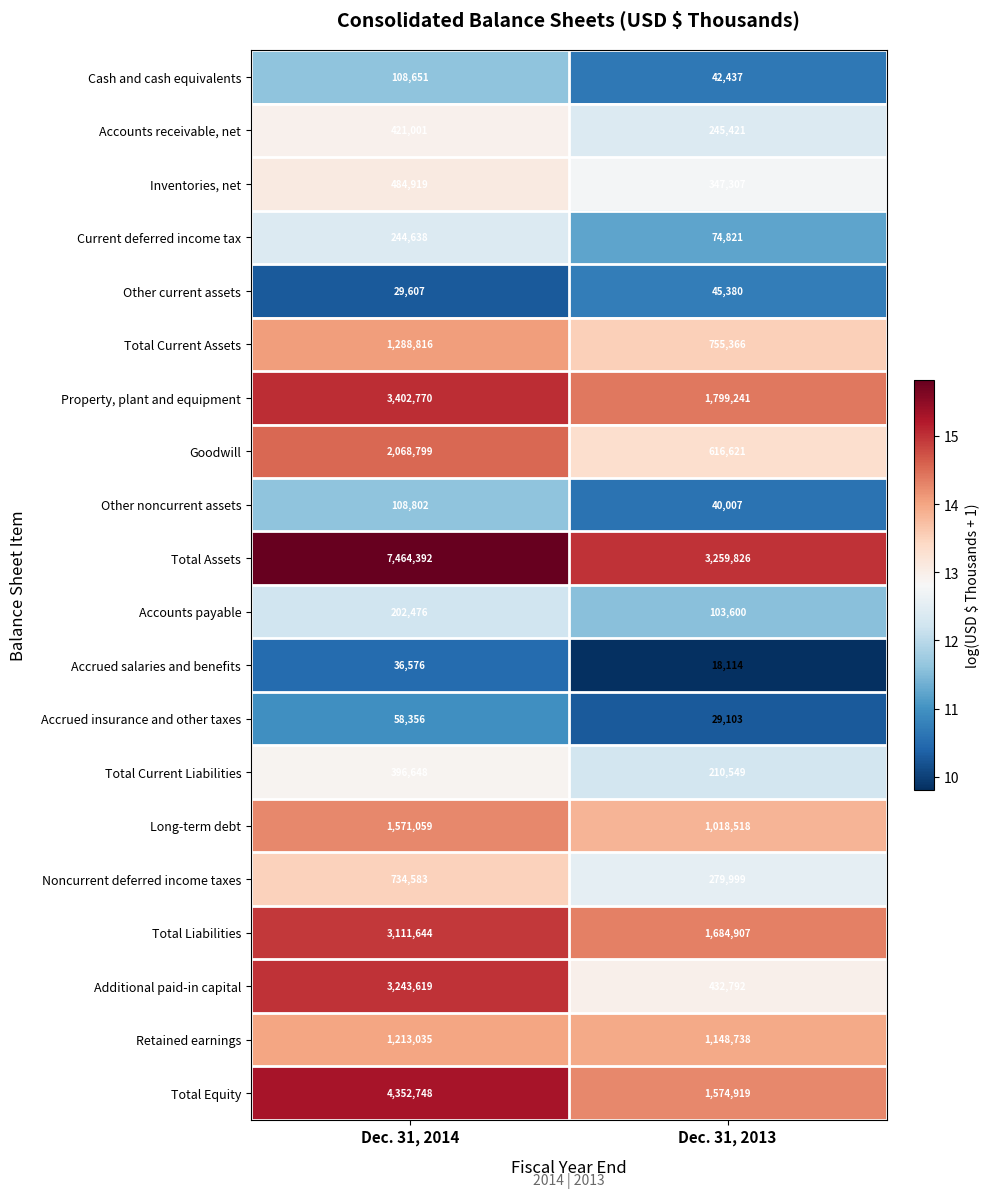

True or false: Noncurrent deferred income taxes has a value of 1110429 at Dec. 31, 2014.

False